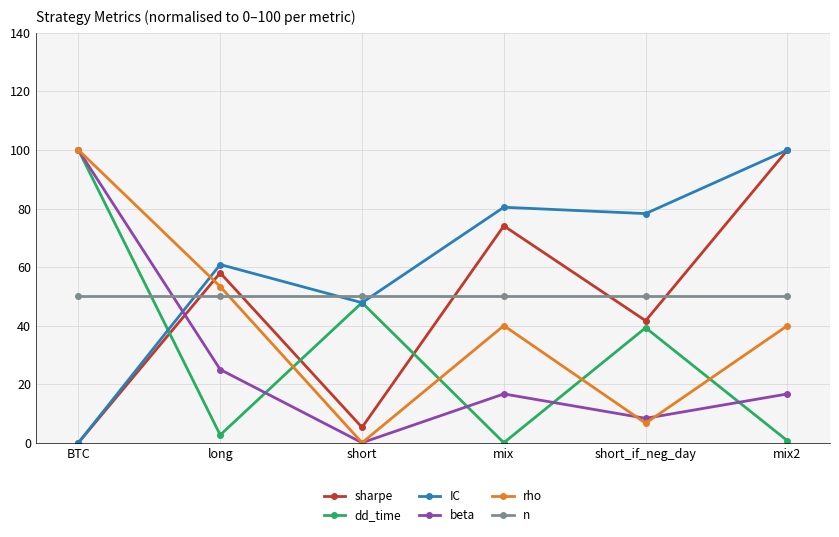

How many lines are shown in the chart?

6